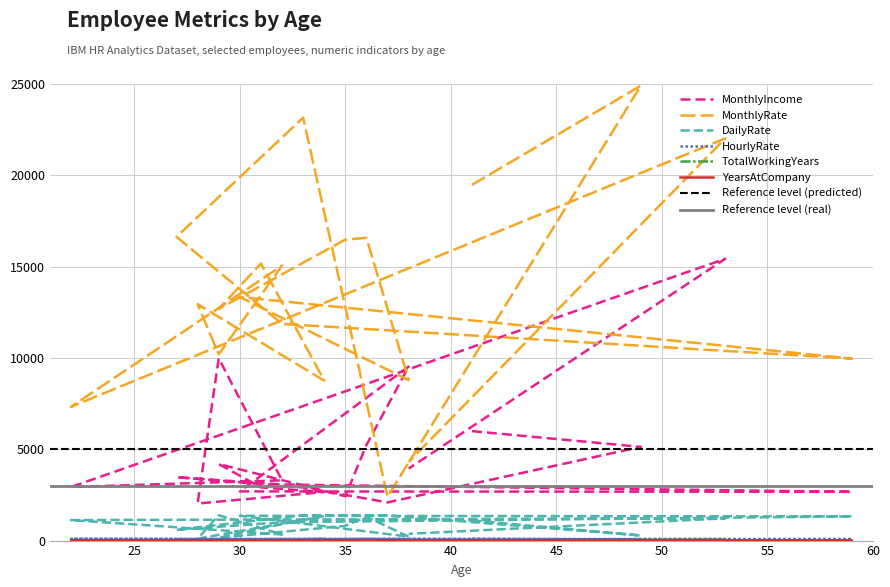

What is the value of the DailyRate point at the 16th from the left?

153